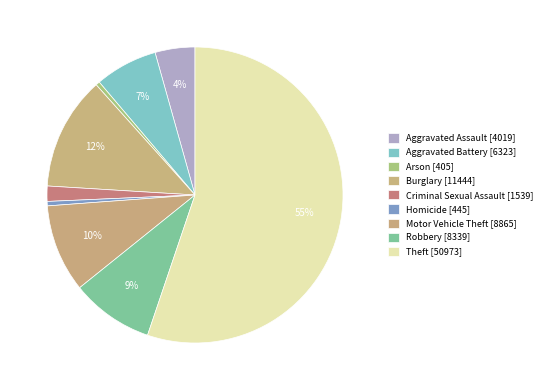

Is there any slice that represents more than half of the pie?

Yes